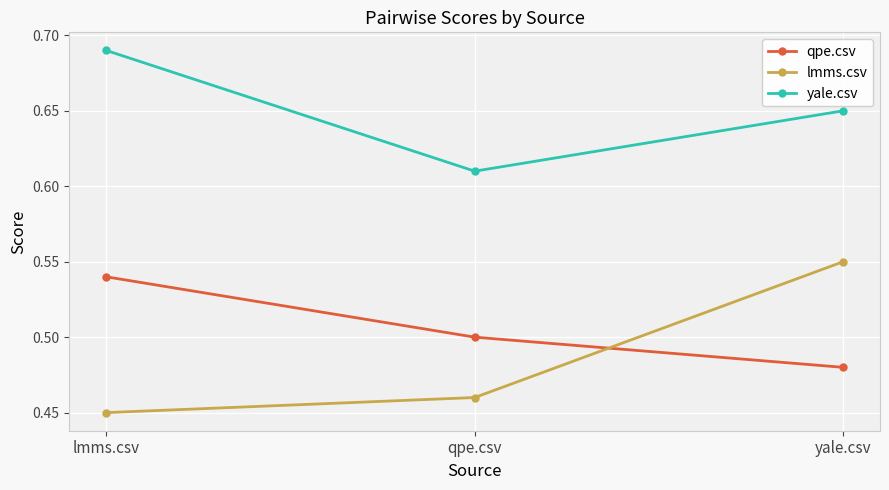

How many lines are shown in the chart?

3